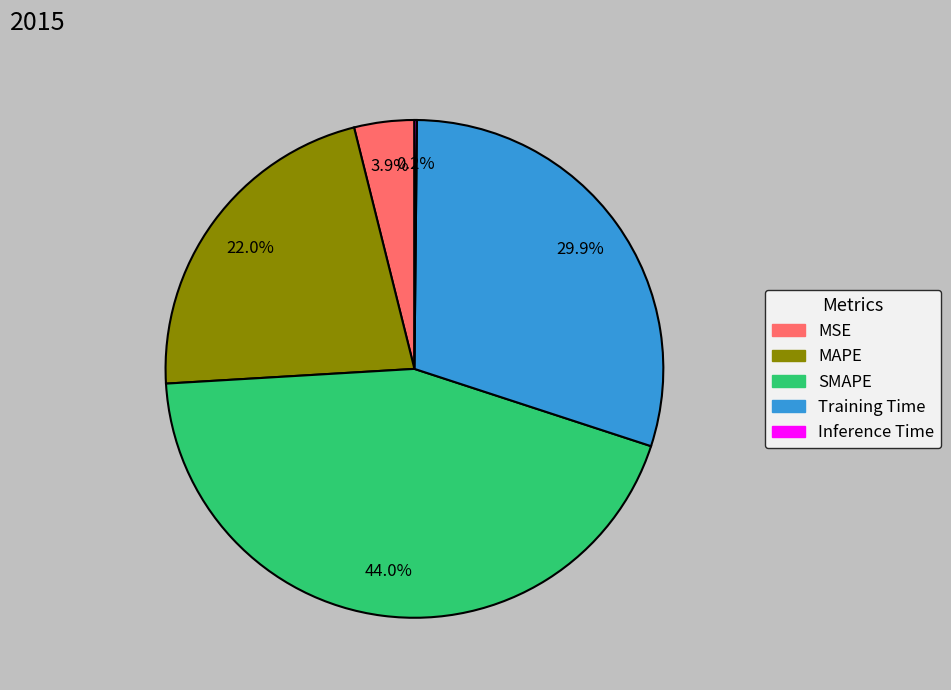

Does any single category account for the majority?

No